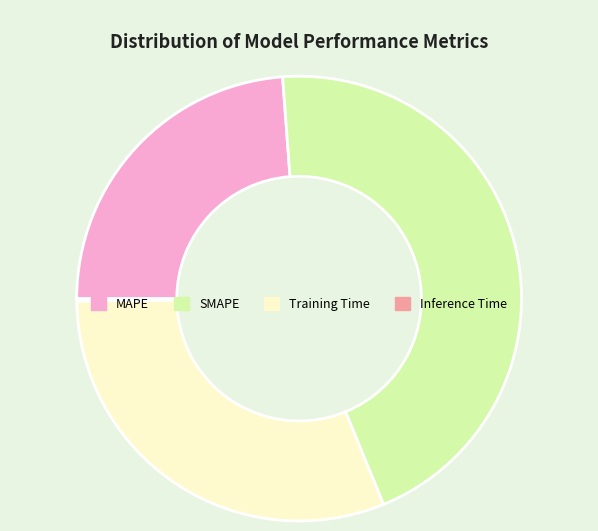

Which category has the biggest portion of the pie?

SMAPE